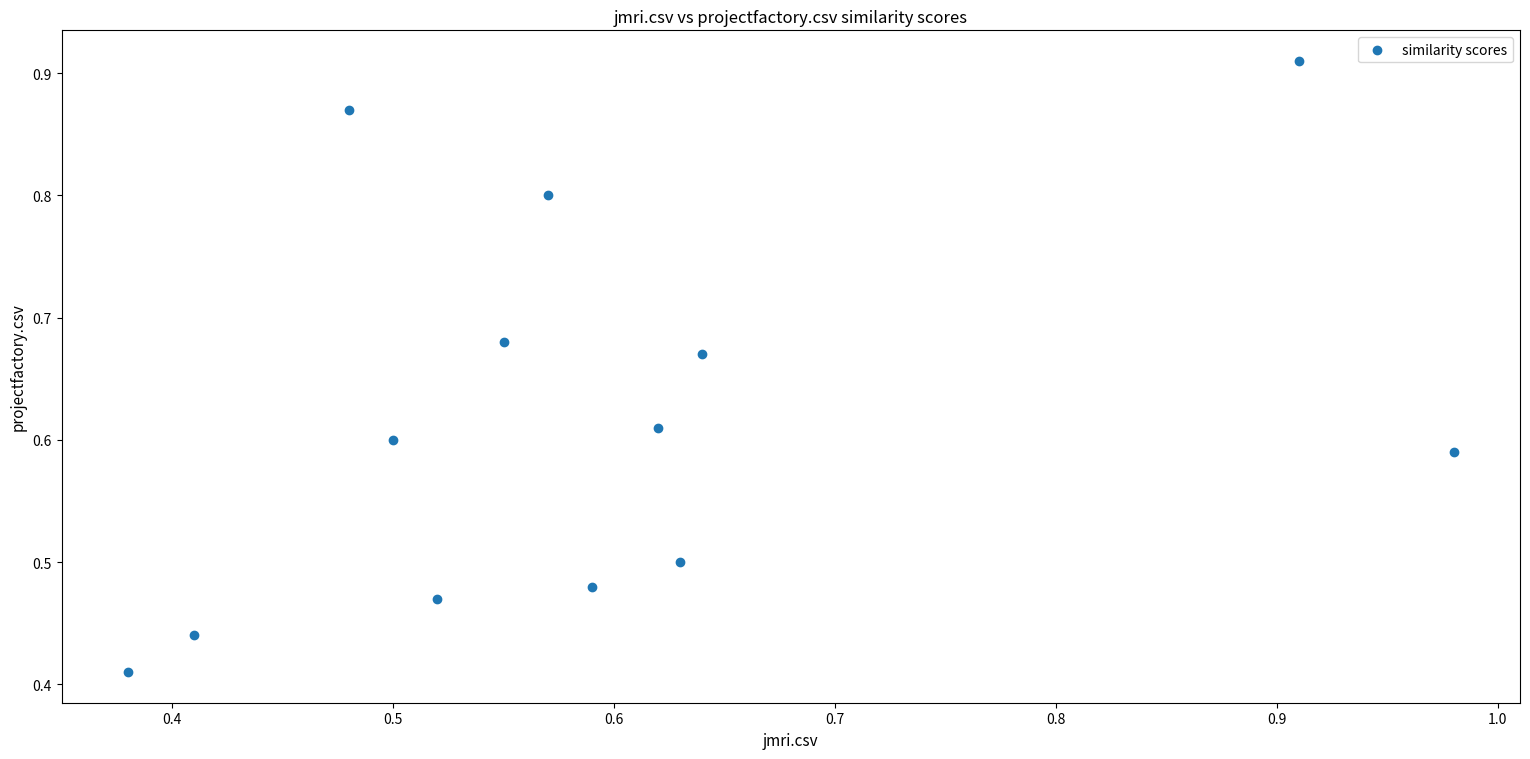

Count the number of points in this scatter plot.

13